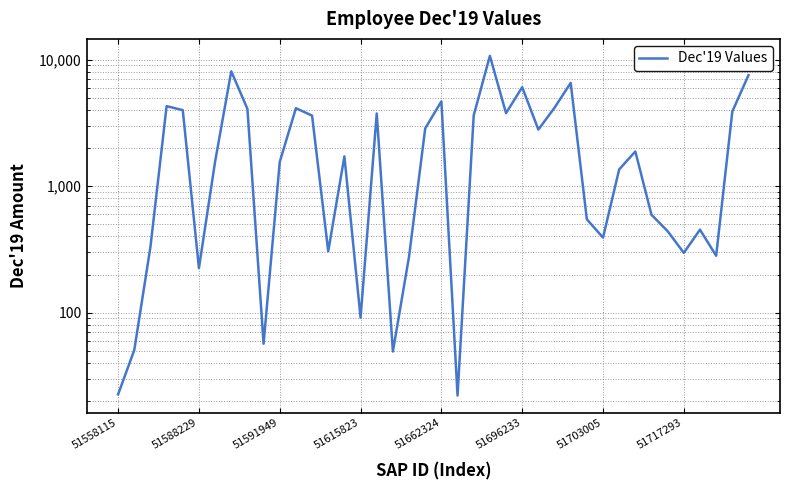

What is the maximum value shown in the chart?

10688.0